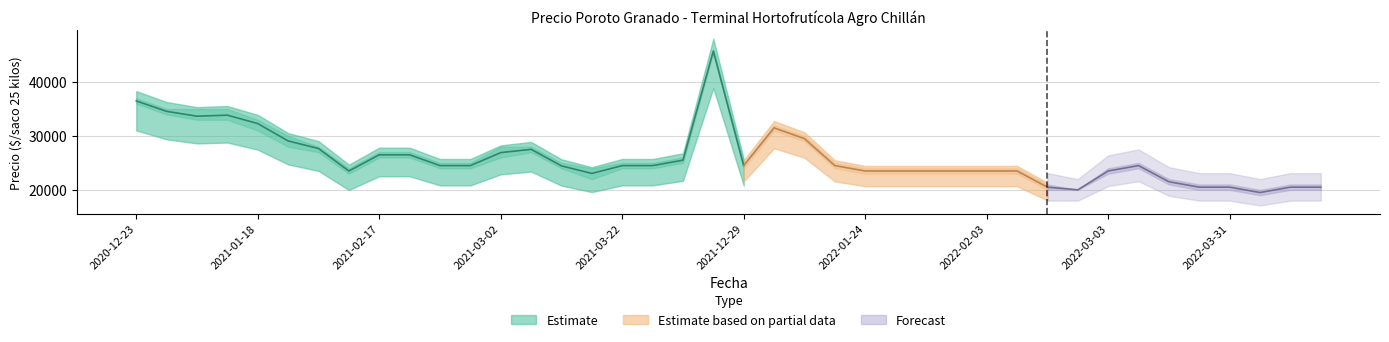

Does the chart display data point markers on the line(s)?

No